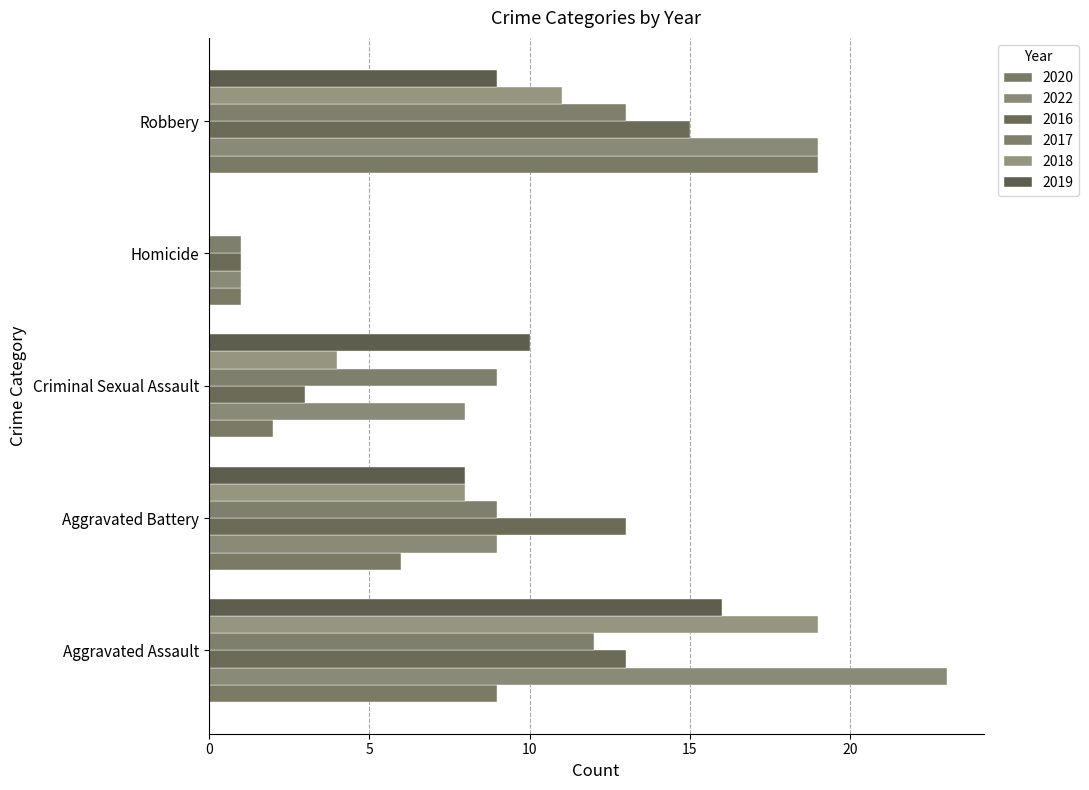

Is the value of 2017 at Robbery greater than the value of 2016 at Aggravated Battery?

No